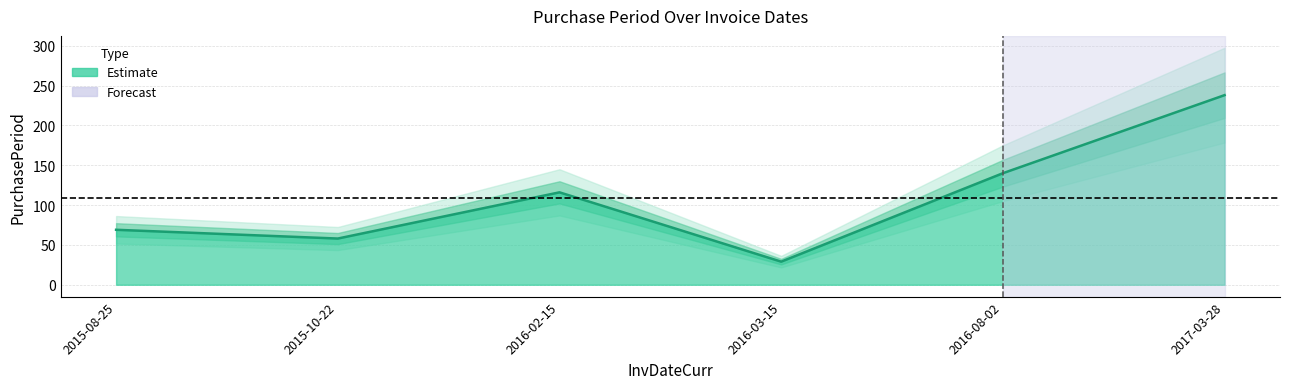

Between 2015-10-22 and 2015-08-25, which is larger?

2015-08-25